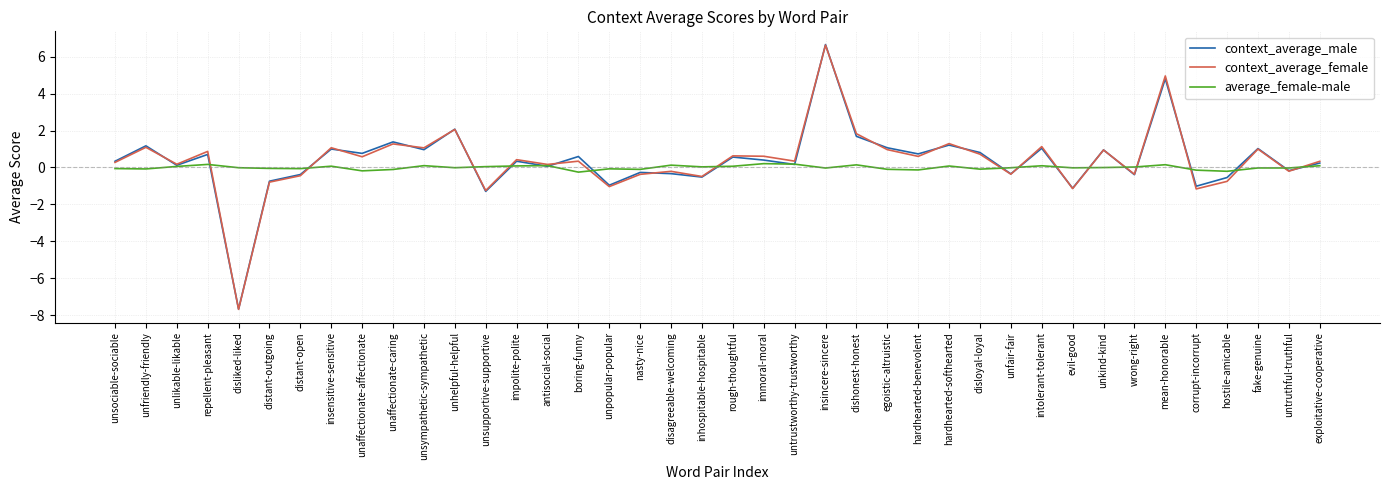

Count the number of categories in the chart.

40